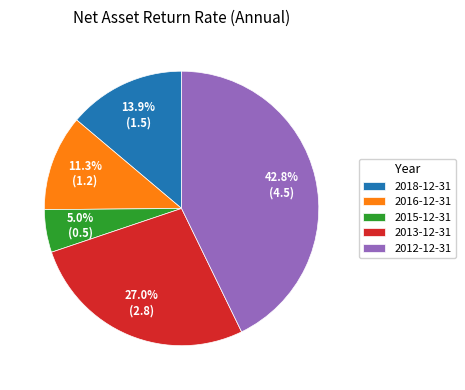

To the nearest percent, what percentage of the pie is 2016-12-31?

11%